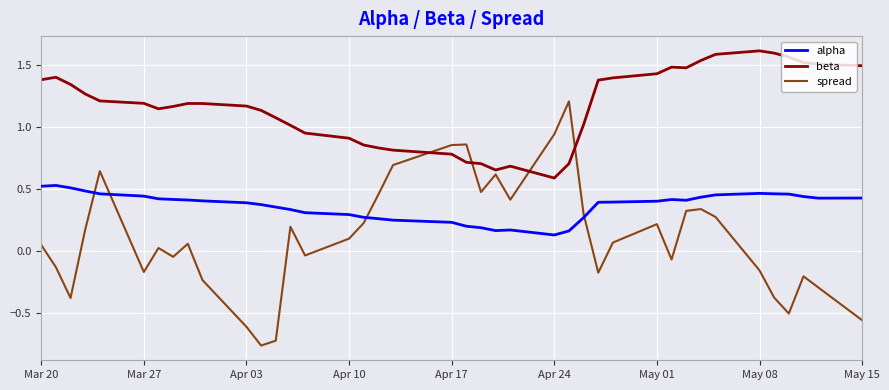

What are all the series names shown in the legend?

alpha, beta, spread